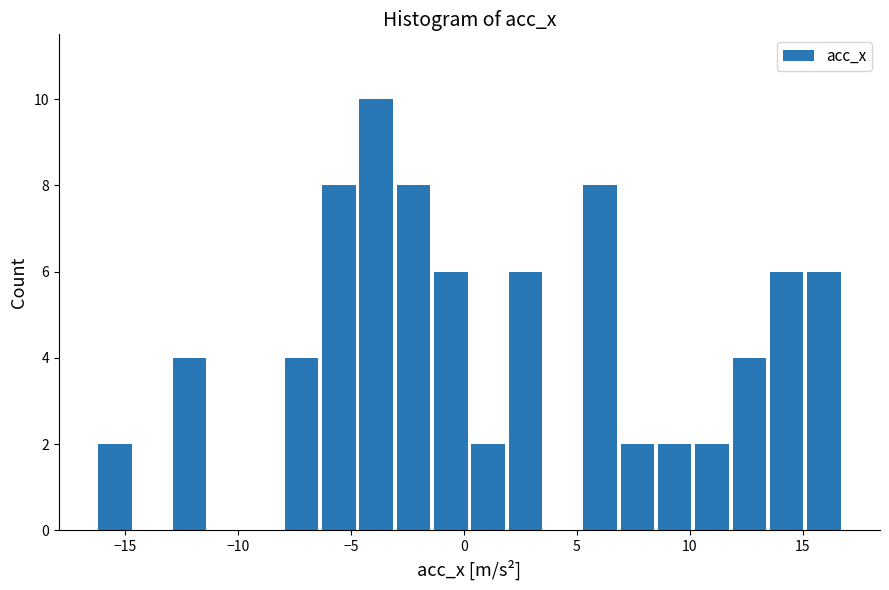

Around what value on the x-axis is the tallest bar? Give the approximate position of its centre, as read against the axis.

-4.0